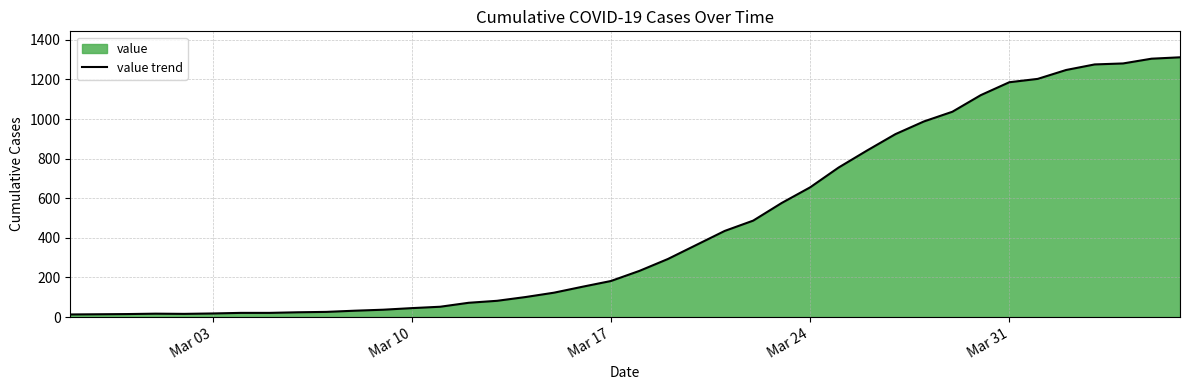

What is the smallest value displayed?

13